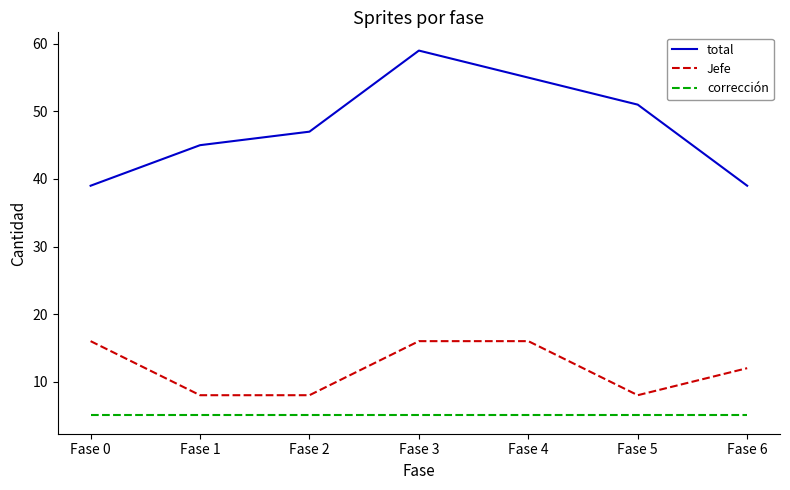

Rank the series by their maximum value, from lowest to highest.

corrección, Jefe, total